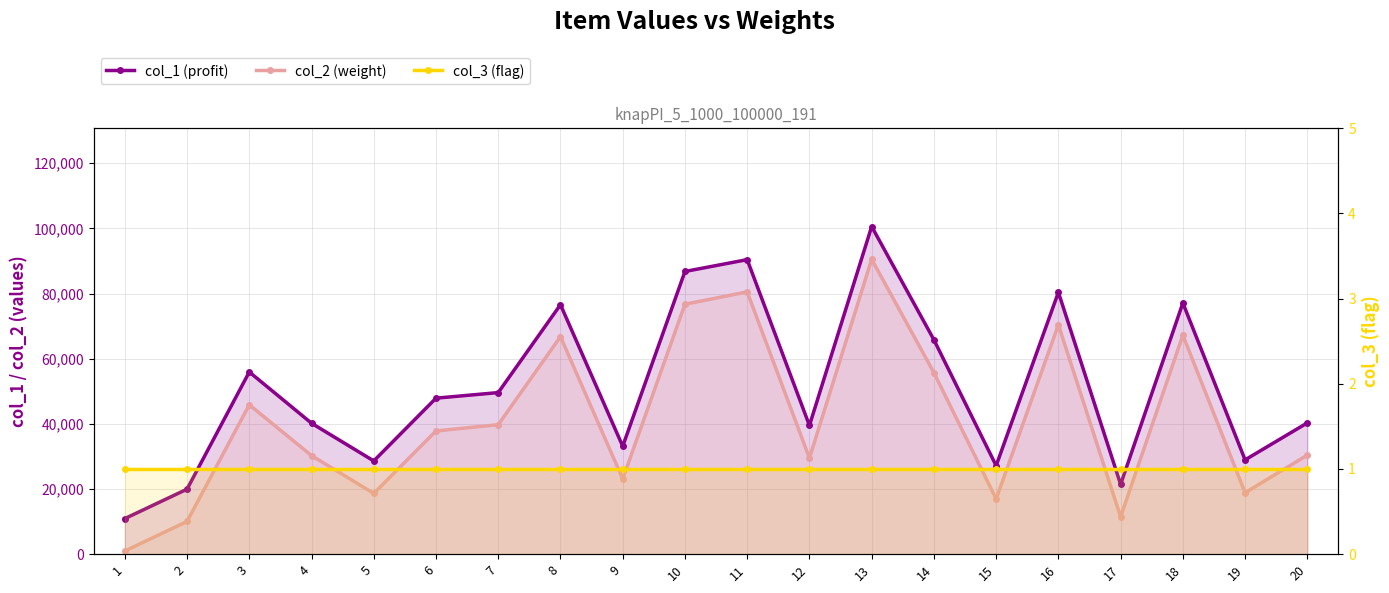

What is the average value of the col_3 (flag) series?

1